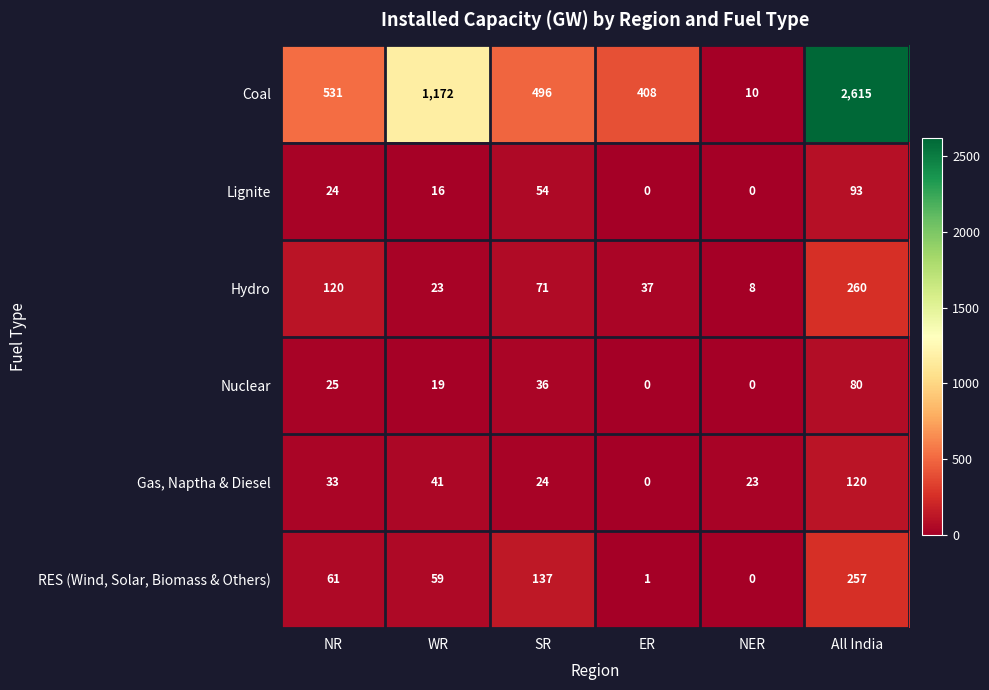

How many values in the Lignite series are below 24?

3